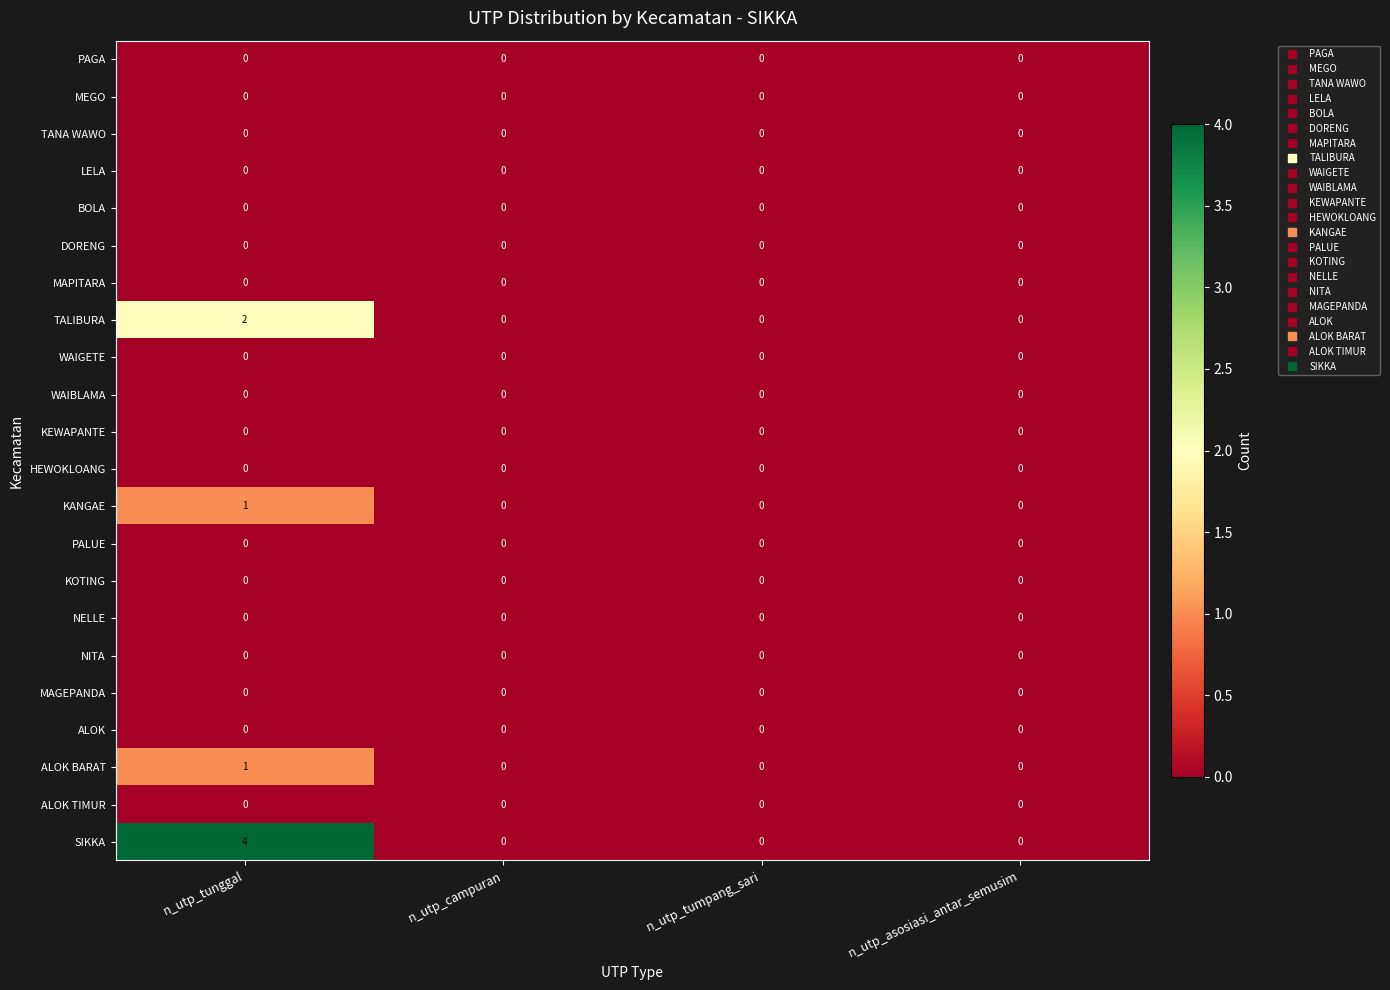

What is the difference between the highest and lowest values at n_utp_tunggal?

4